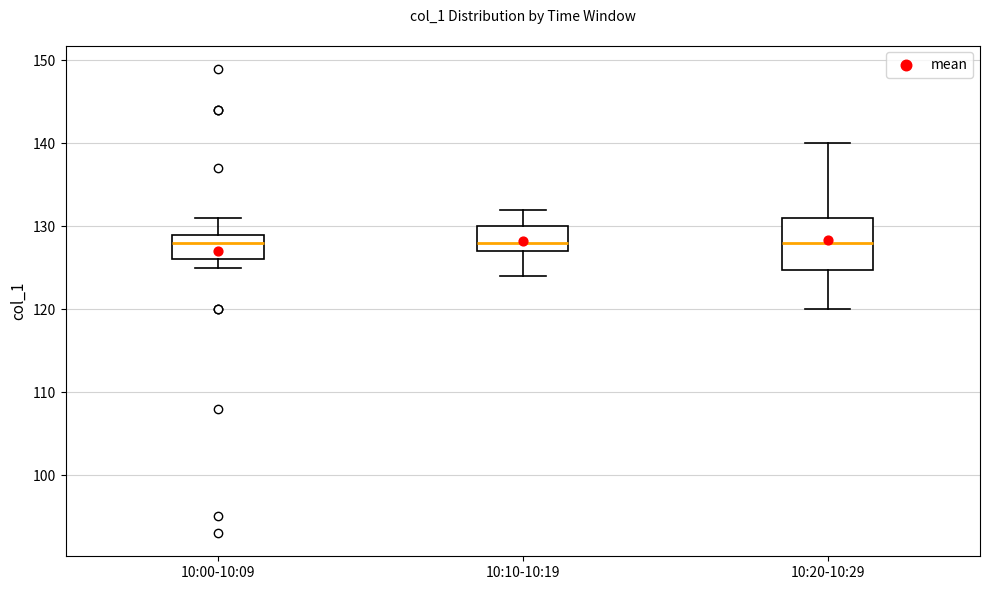

Reading left to right, read every box against the y-axis: the position of its median line, the range the box covers, and the ends of its whiskers. The values are not printed on the chart, so give them approximately, as read against the axis.

10:00-10:09: median 128, box 126 to 129, whiskers 125 to 131
10:10-10:19: median 128, box 127 to 130, whiskers 124 to 132
10:20-10:29: median 128, box 125 to 131, whiskers 120 to 140